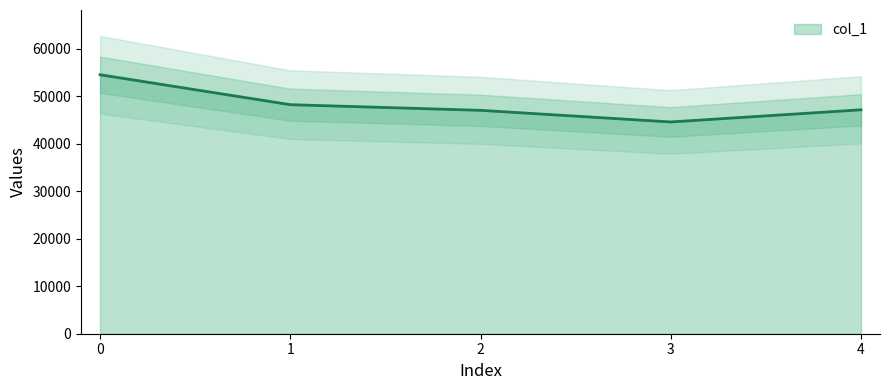

What is the difference between the values at 1 and 4?

1078